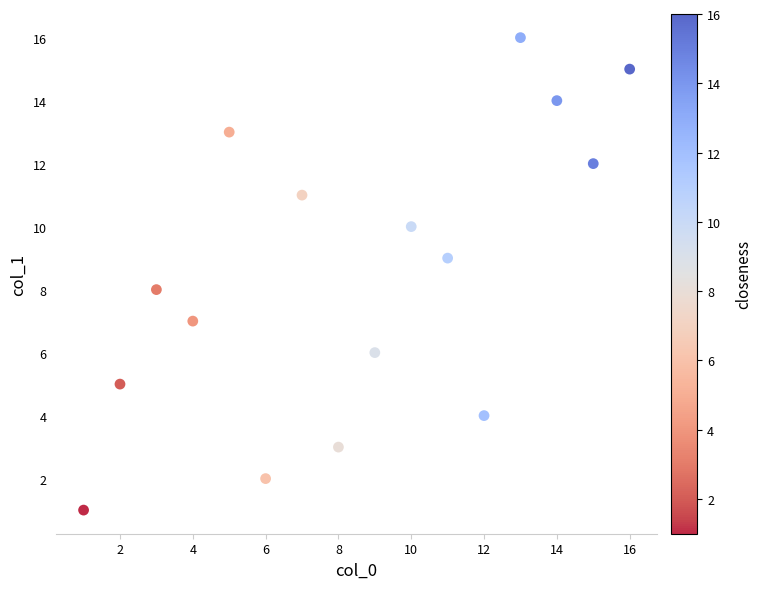

What is the range of X values (max minus min)?

15